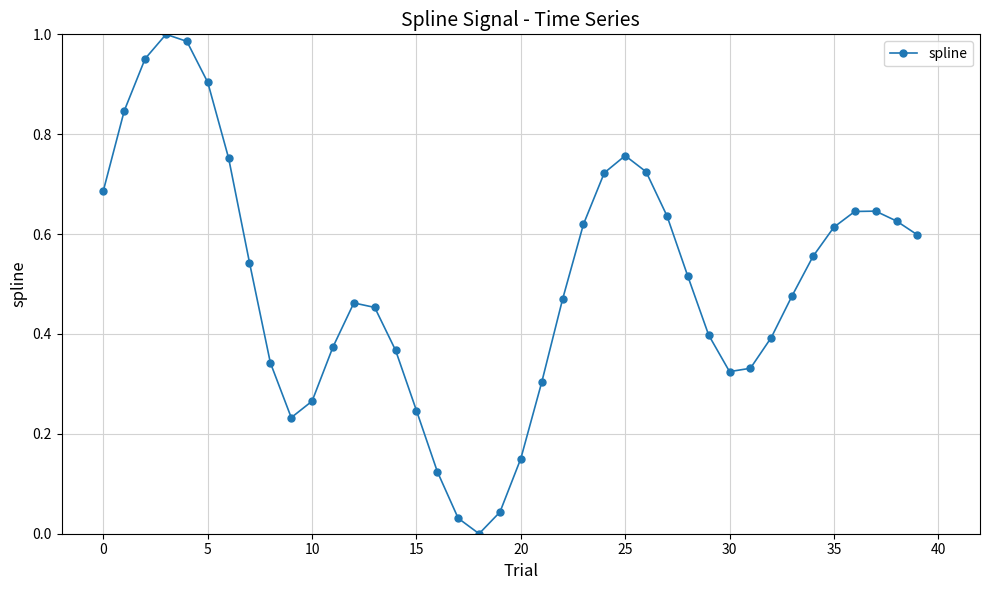

True or false: there are more than 0 points higher than both neighbors.

True